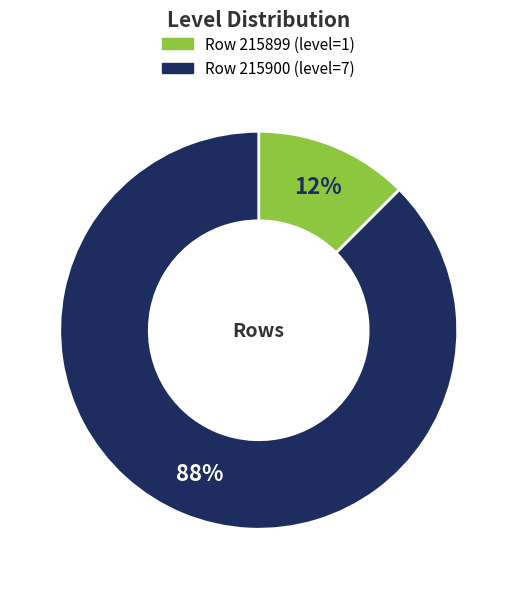

To the nearest percent, what is the average slice percentage?

50%